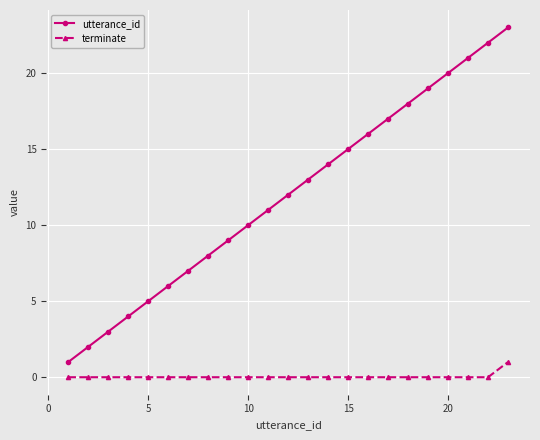

Count the number of categories in the chart.

23